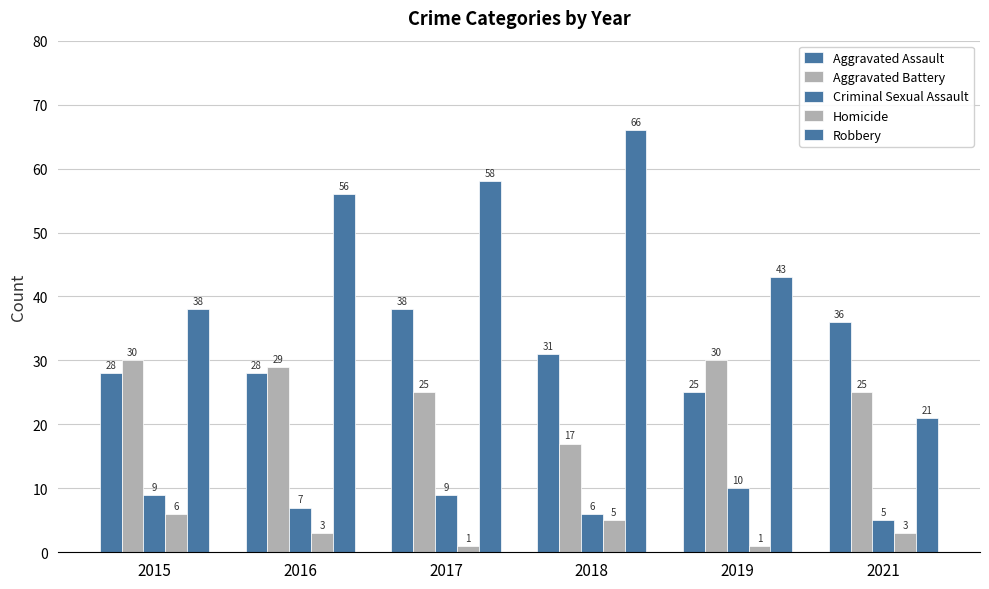

How many bars are there in total?

30